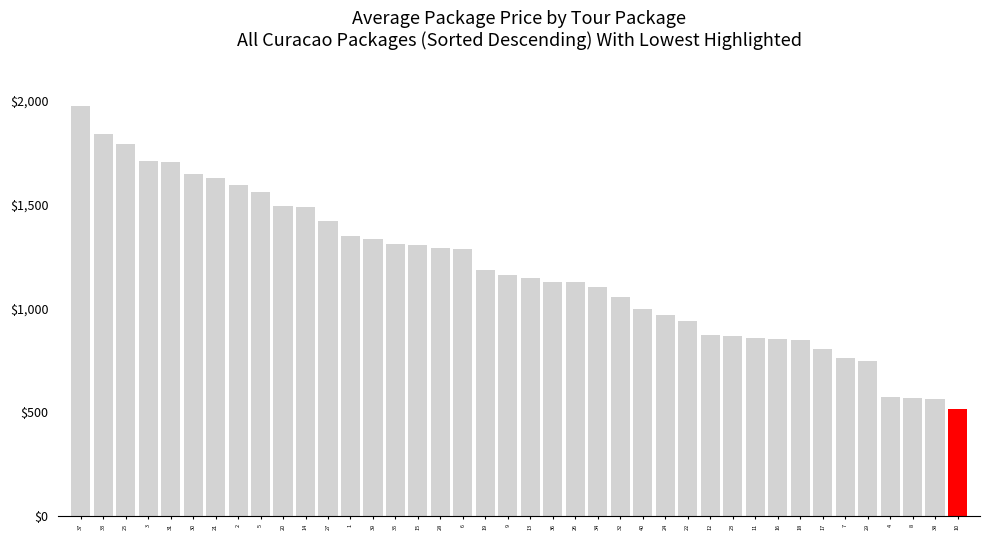

What is the value of the 6th bar from the left?

1649